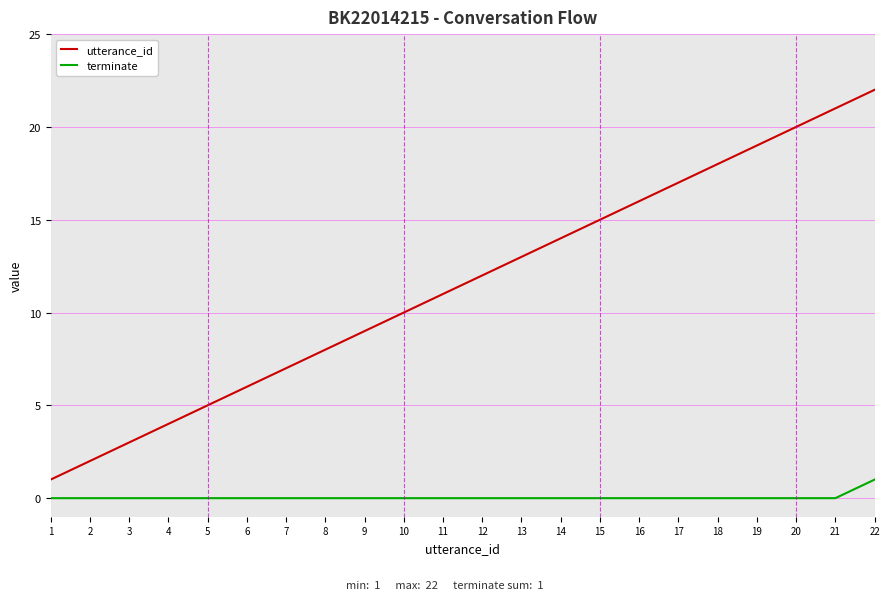

True or false: terminate and utterance_id cross at least once.

False